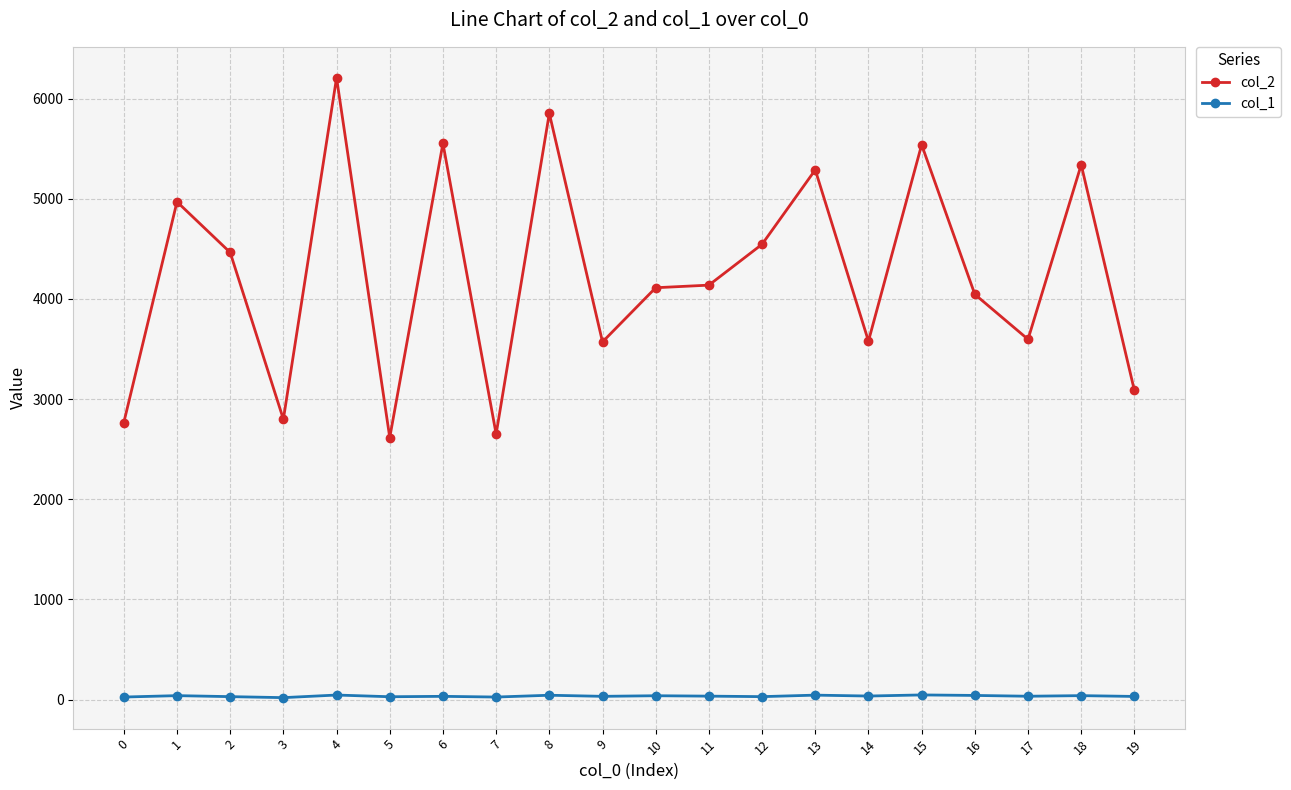

How many series are shown in this chart?

2